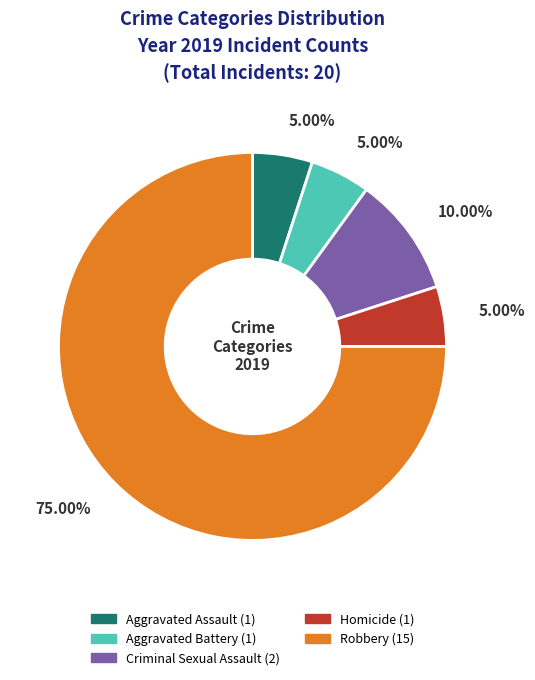

Which slice is the largest?

Robbery